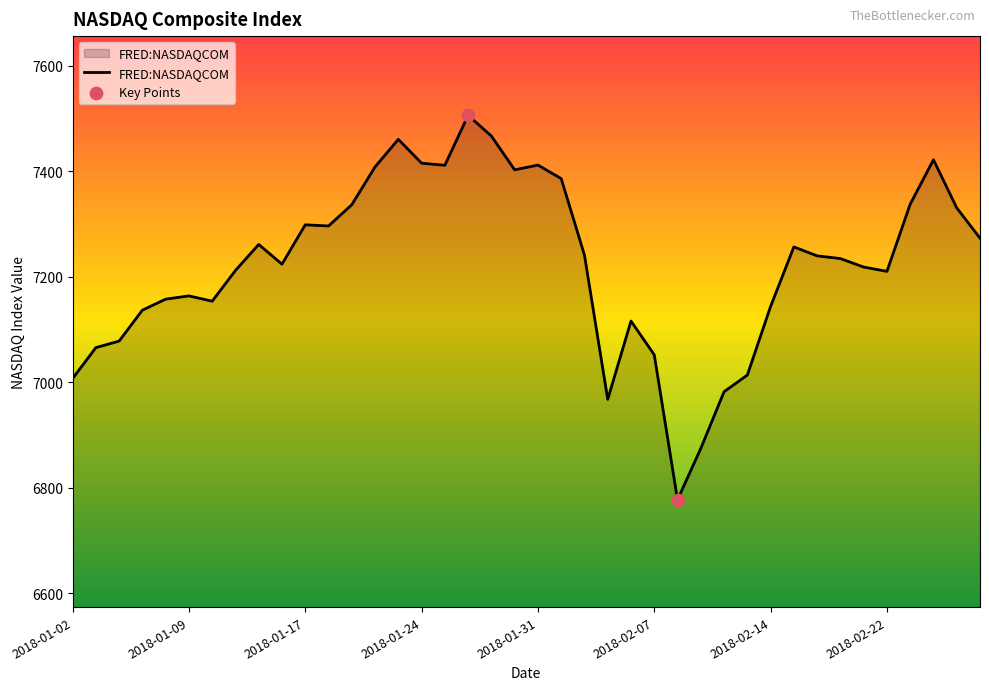

What is the difference between the maximum and minimum values?

728.6